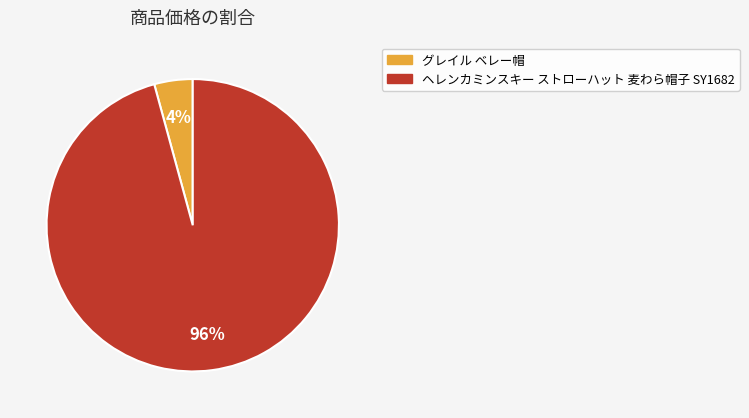

The ヘレンカミンスキー ストローハット 麦わら帽子 SY1682 slice represents 96% of the pie. True or false?

True